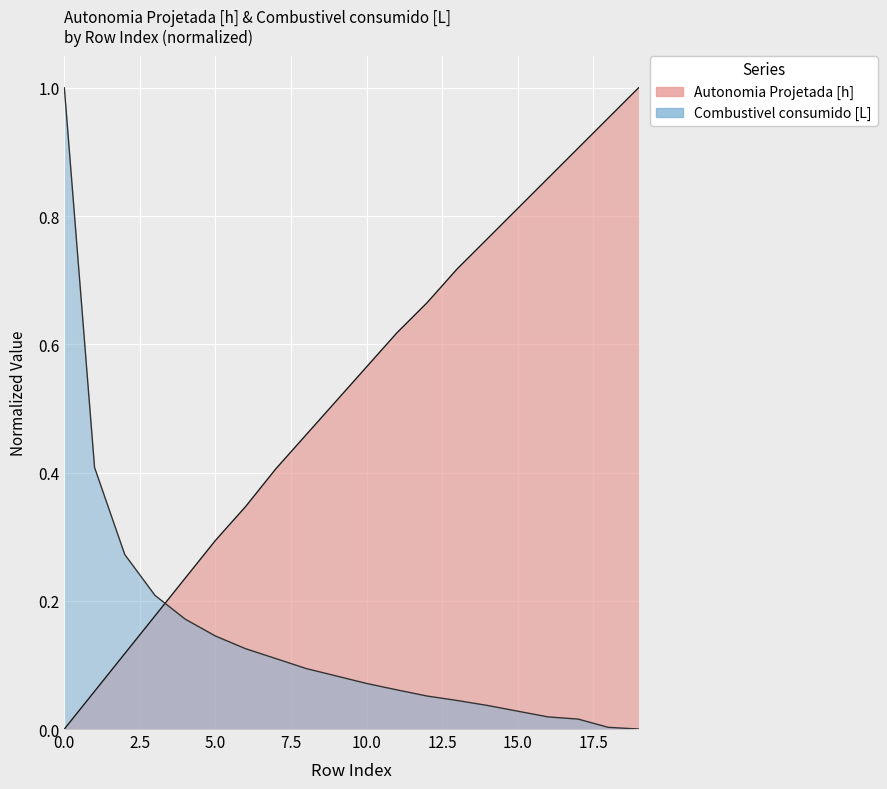

What is the total value across all series at 0?

1.0